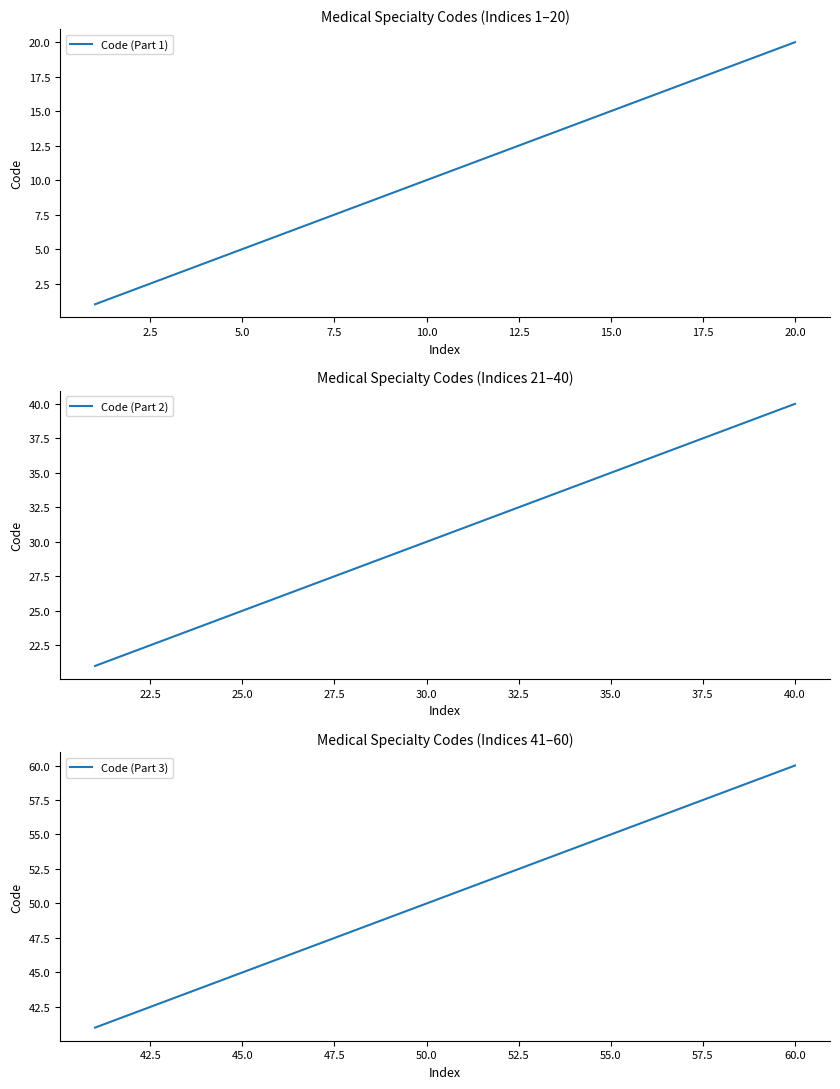

Which category has the highest value in the Code (Part 1) series?

20.0